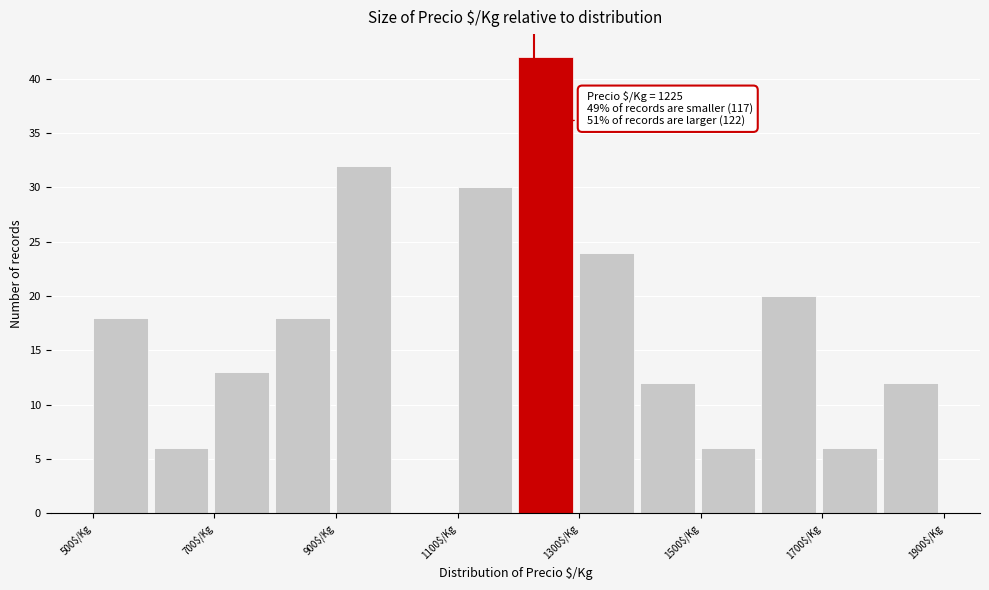

Over which range of the x-axis is the bar tallest?

1200 to 1300